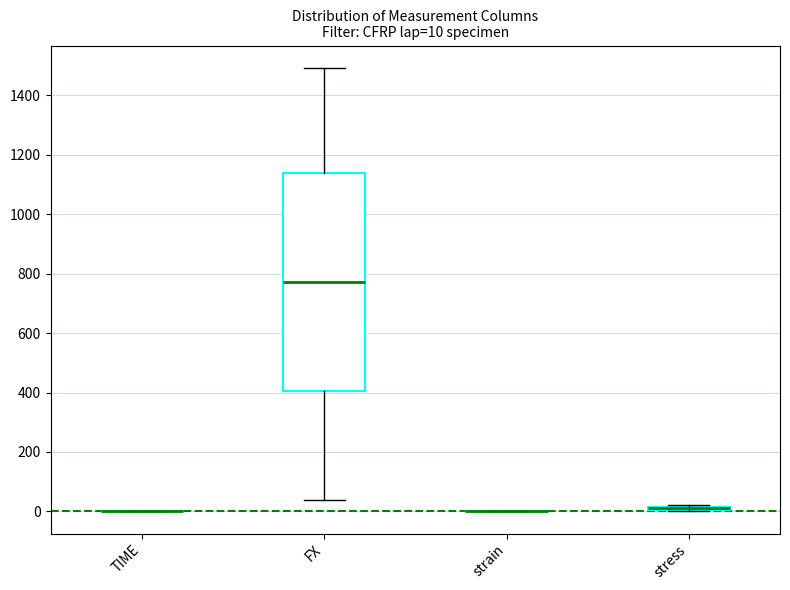

Which box is the tallest, from its lower edge to its upper edge?

FX